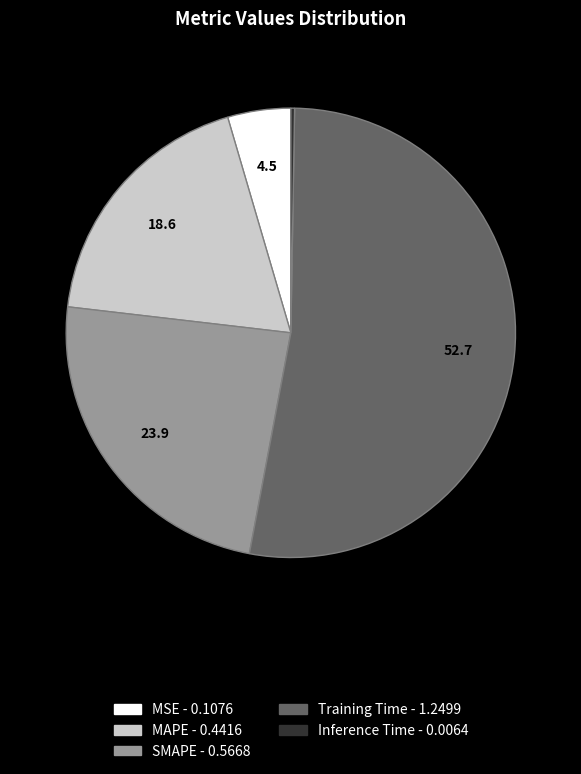

Which category accounts for the majority?

Training Time